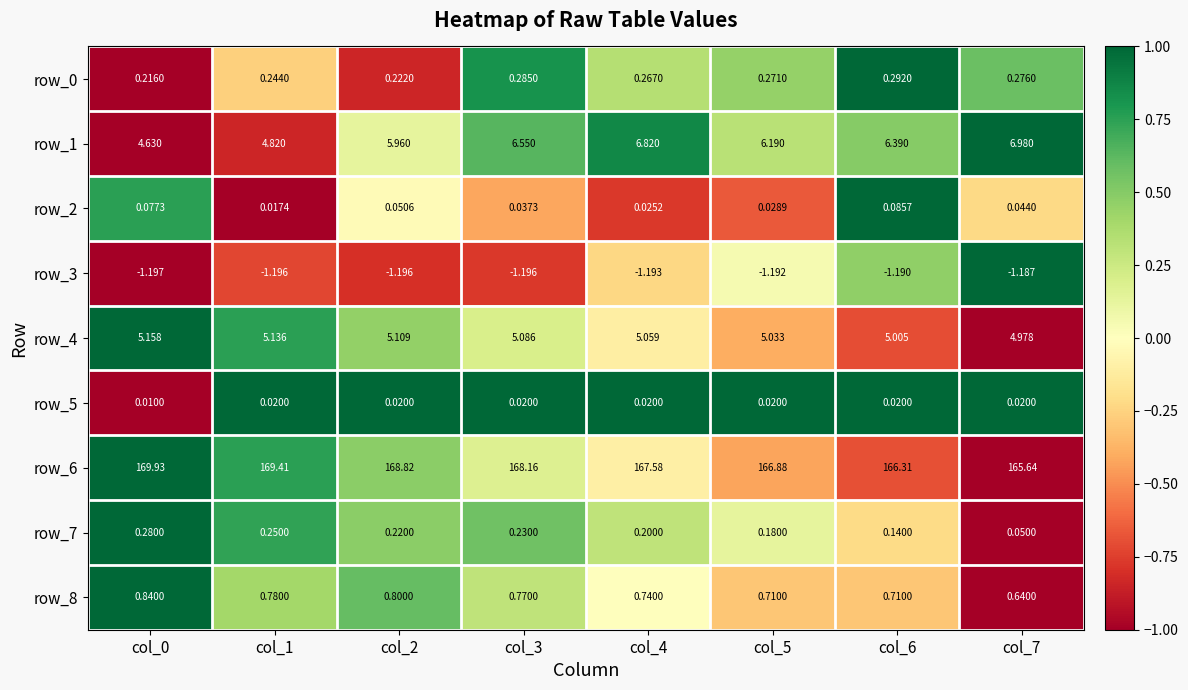

Is the value of row_5 at col_3 greater than the value of row_4 at col_7?

No